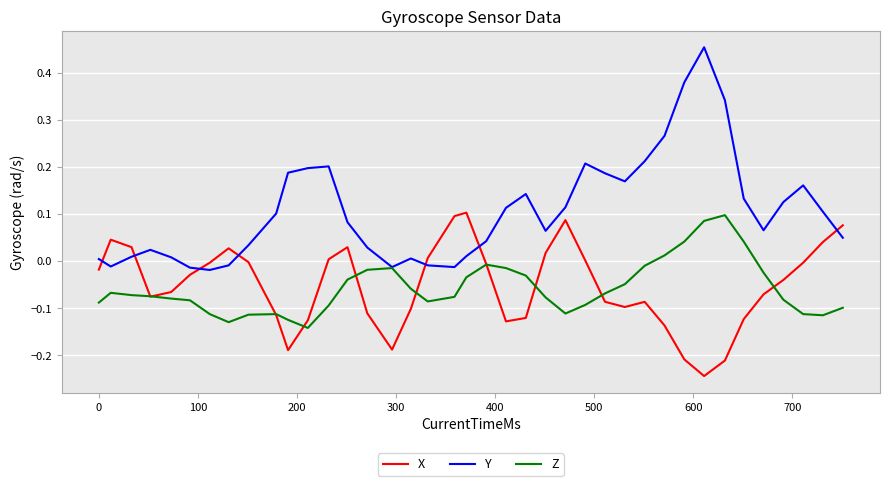

Which series has the largest total across all categories?

Y